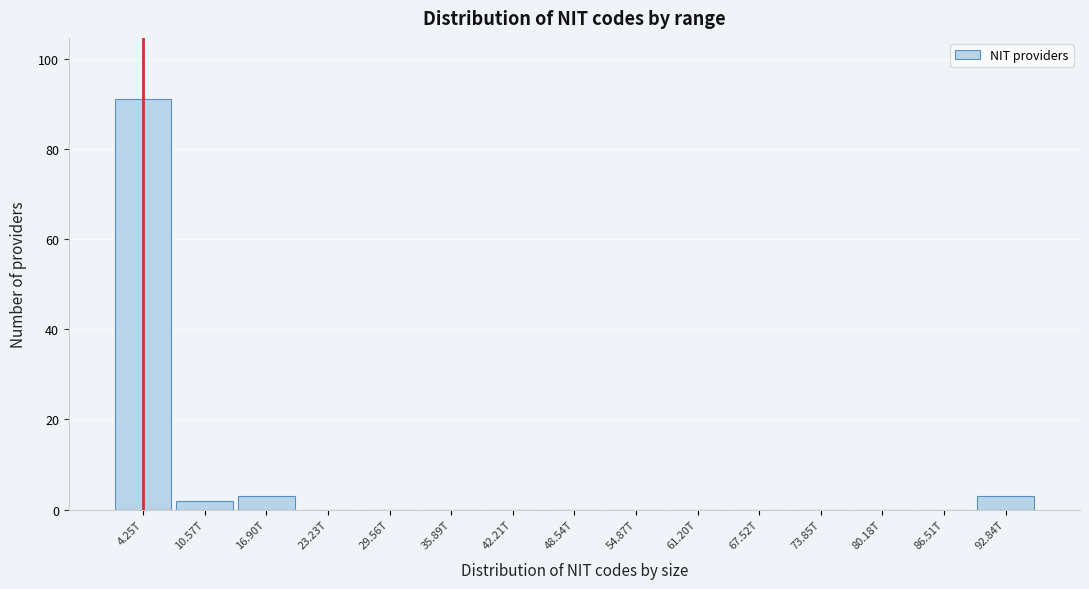

Reading left to right, transcribe all the data shown in this chart.

4.25T=91	10.57T=2	16.90T=3	23.23T=0	29.56T=0	35.89T=0	42.21T=0	48.54T=0	54.87T=0	61.20T=0	67.52T=0	73.85T=0	80.18T=0	86.51T=0	92.84T=3